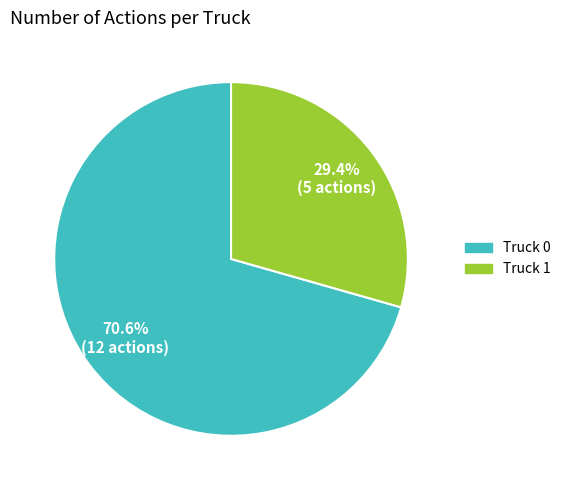

What percentage is NOT represented by Truck 0?

29.4%